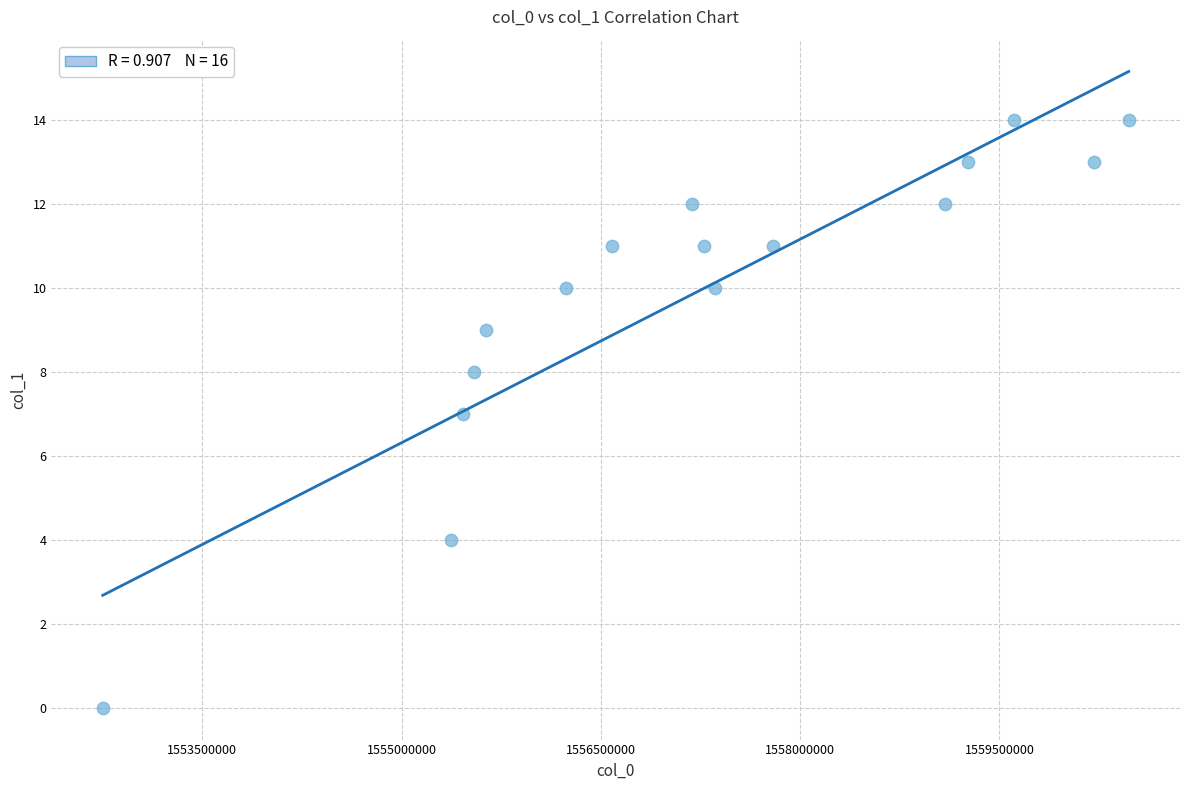

What is the range of X values (max minus min)?

7722093